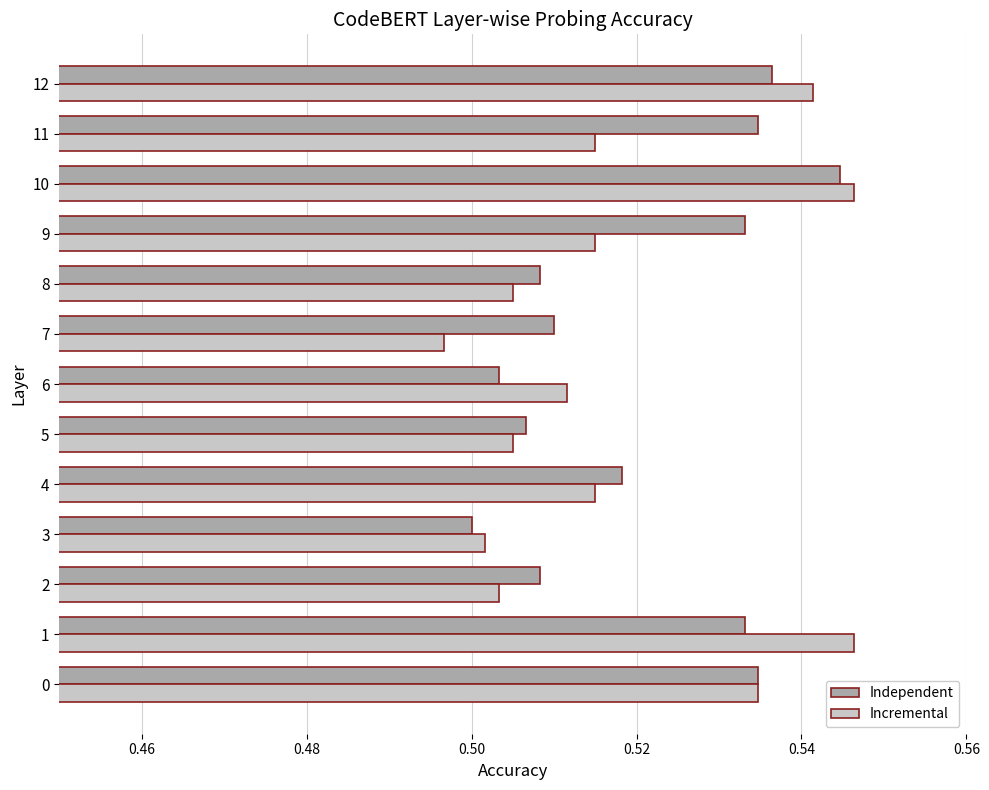

At which category does the chart reach its minimum across all series?

7